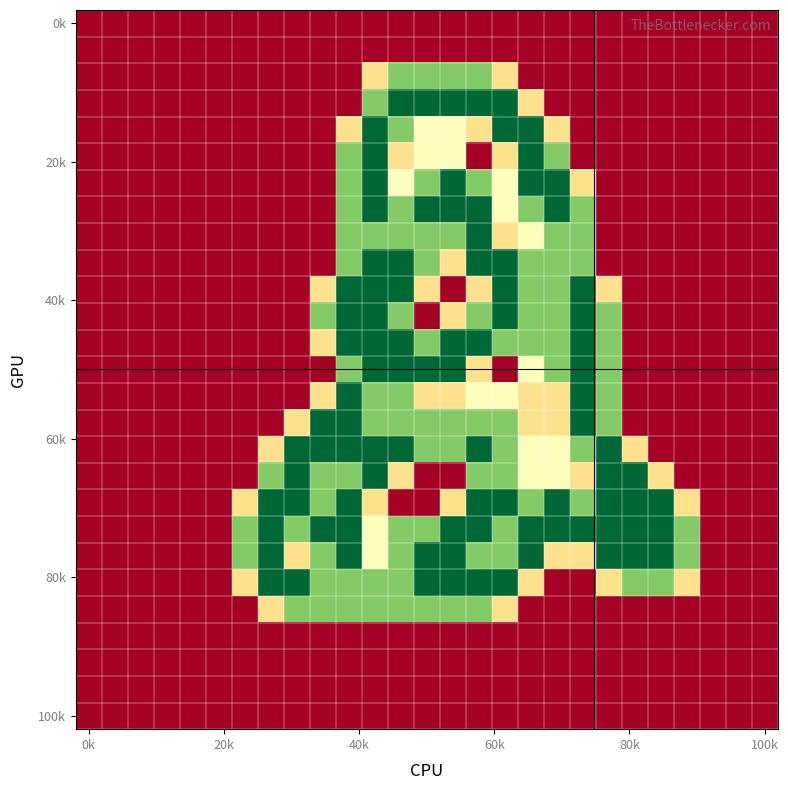

How many distinct data groups are displayed?

27